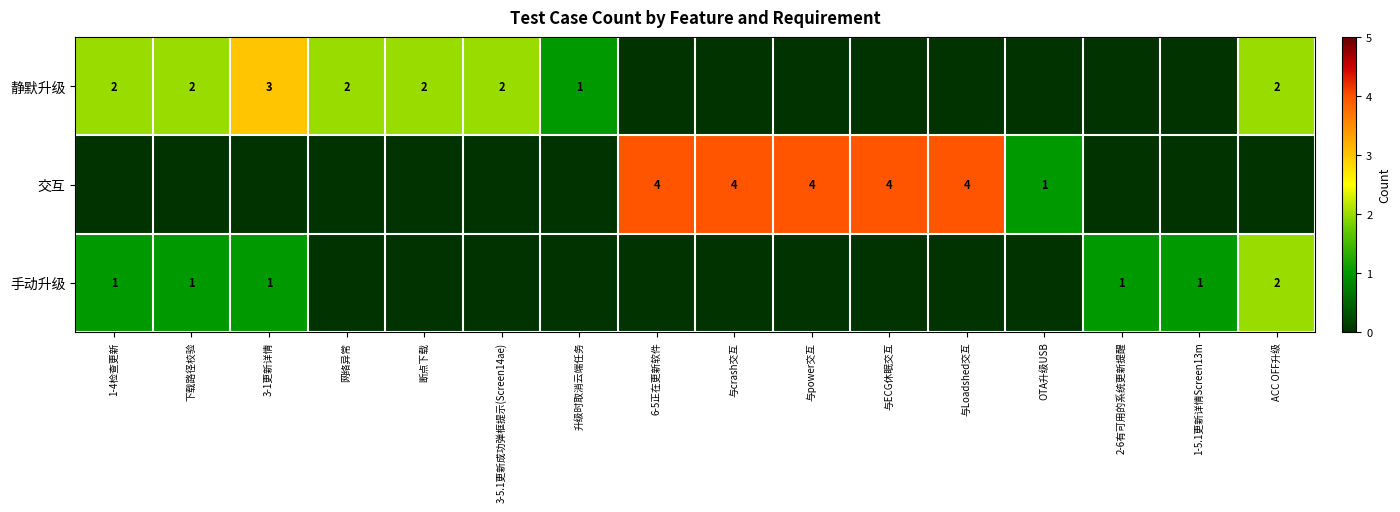

Is the value of 交互 at 与Loadshed交互 greater than the value of 静默升级 at 断点下载?

Yes